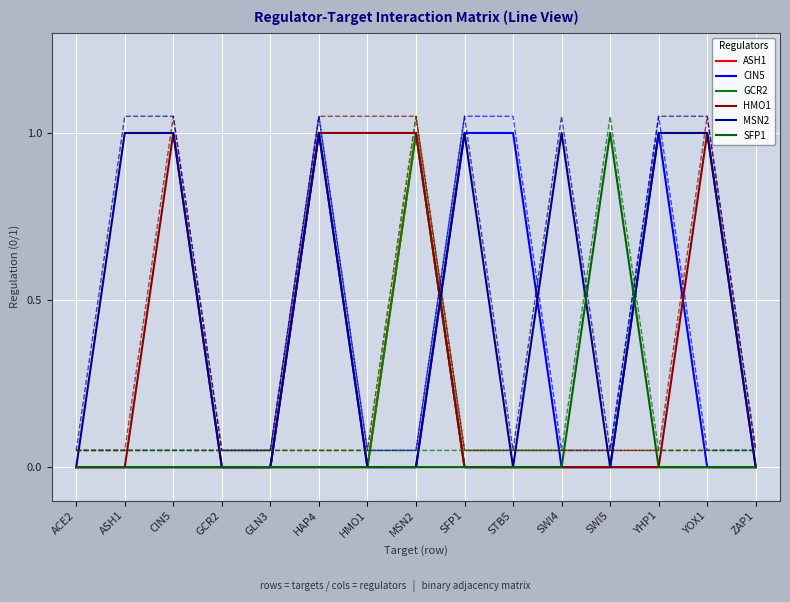

What is the label of the 9th point from the left?

SFP1